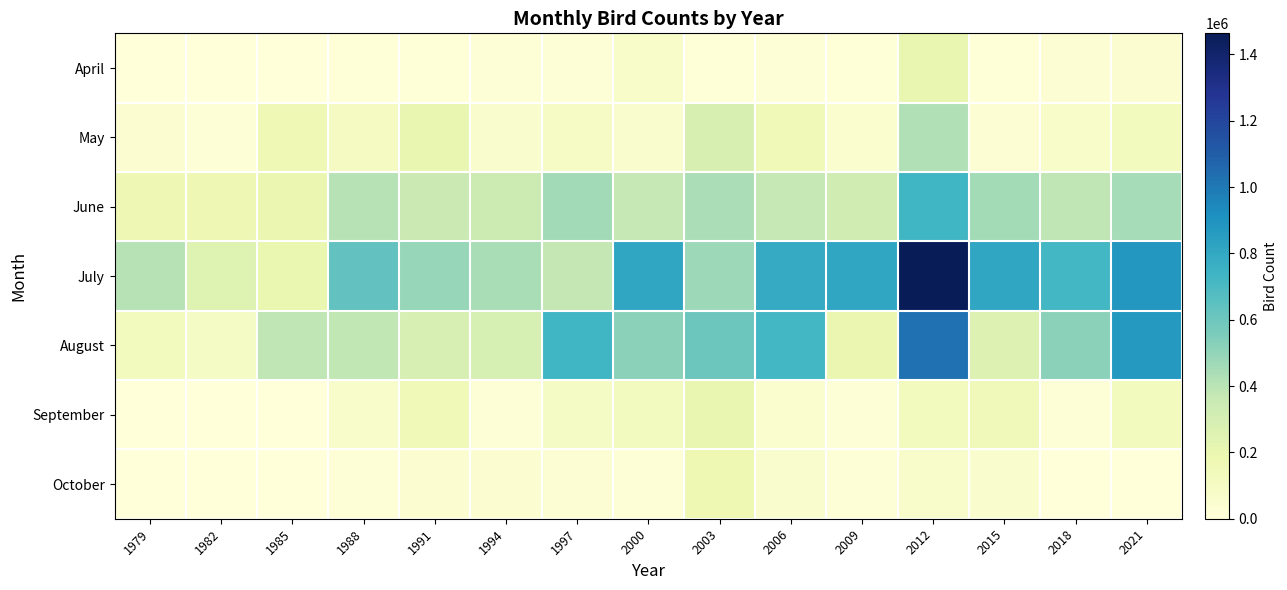

Which series changed the most between 1994 and 2006?

August